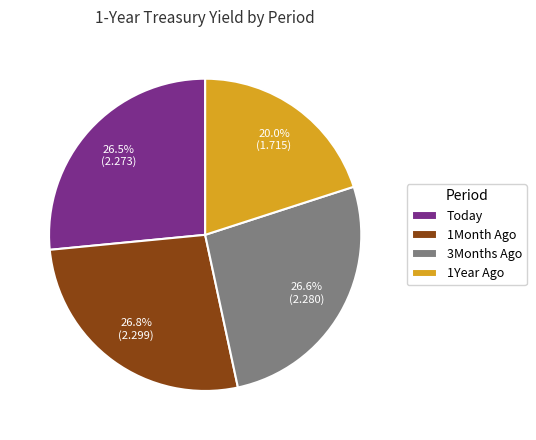

How much of the chart is everything except 1Month Ago?

73.2%